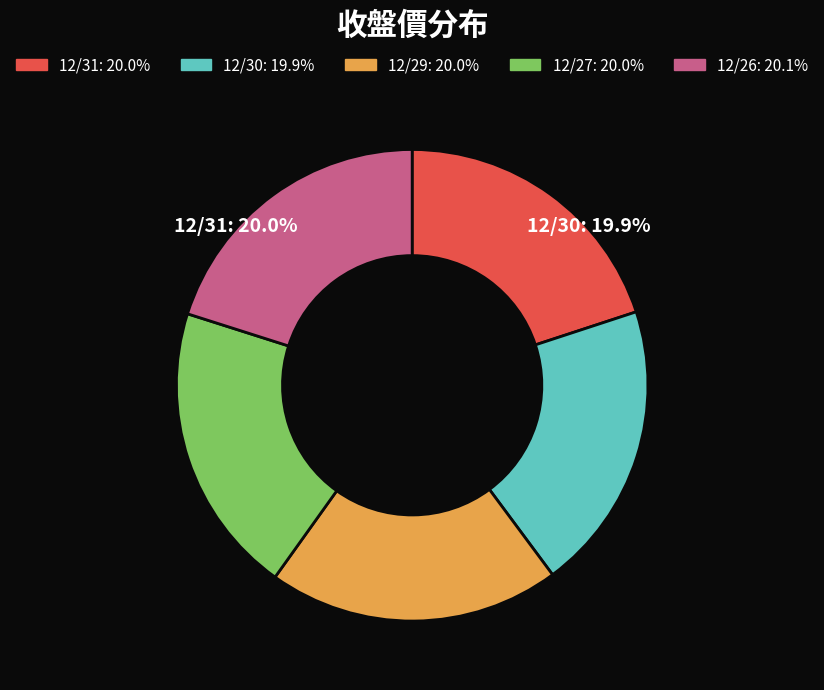

Which has a higher value, 12/29 or 12/30?

12/29